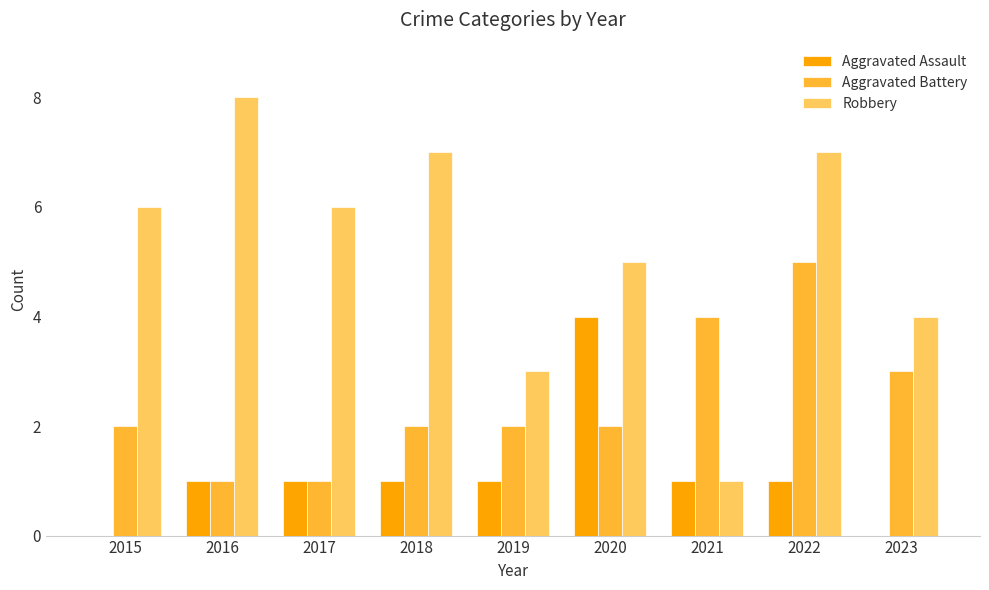

The value of Aggravated Assault at 2018 is 1. True or false?

True